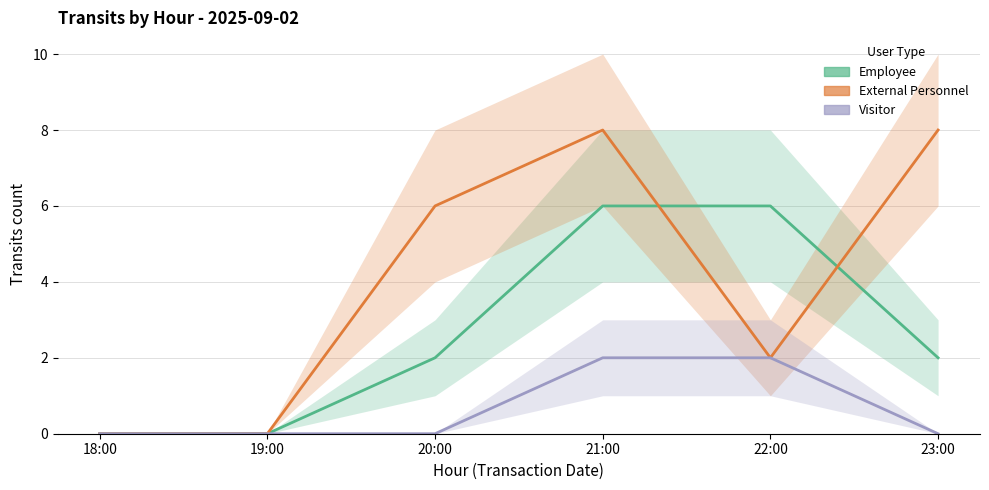

Which series has the largest range (max minus min)?

External Personnel